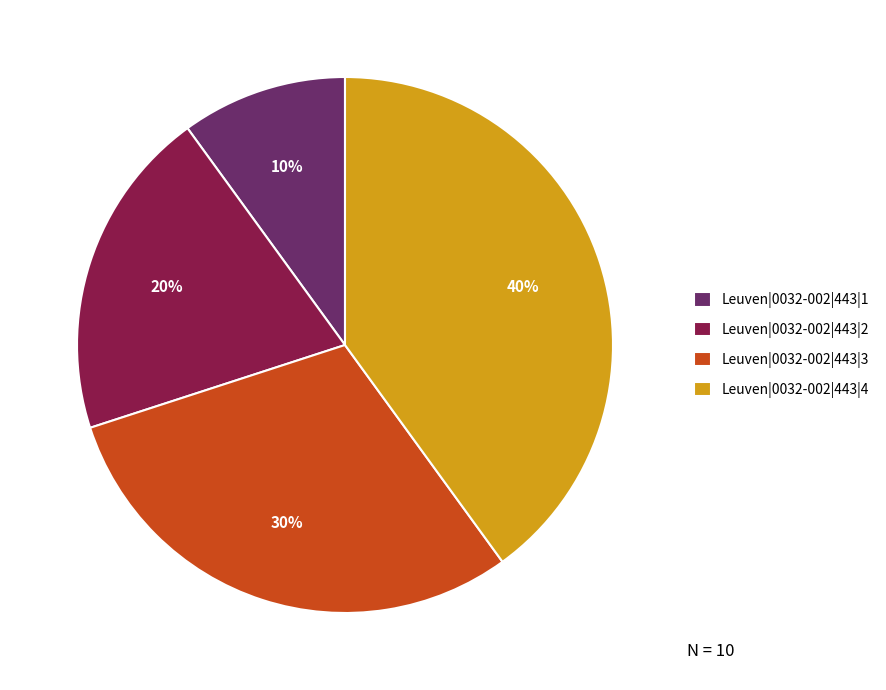

Count the number of slices in the pie.

4